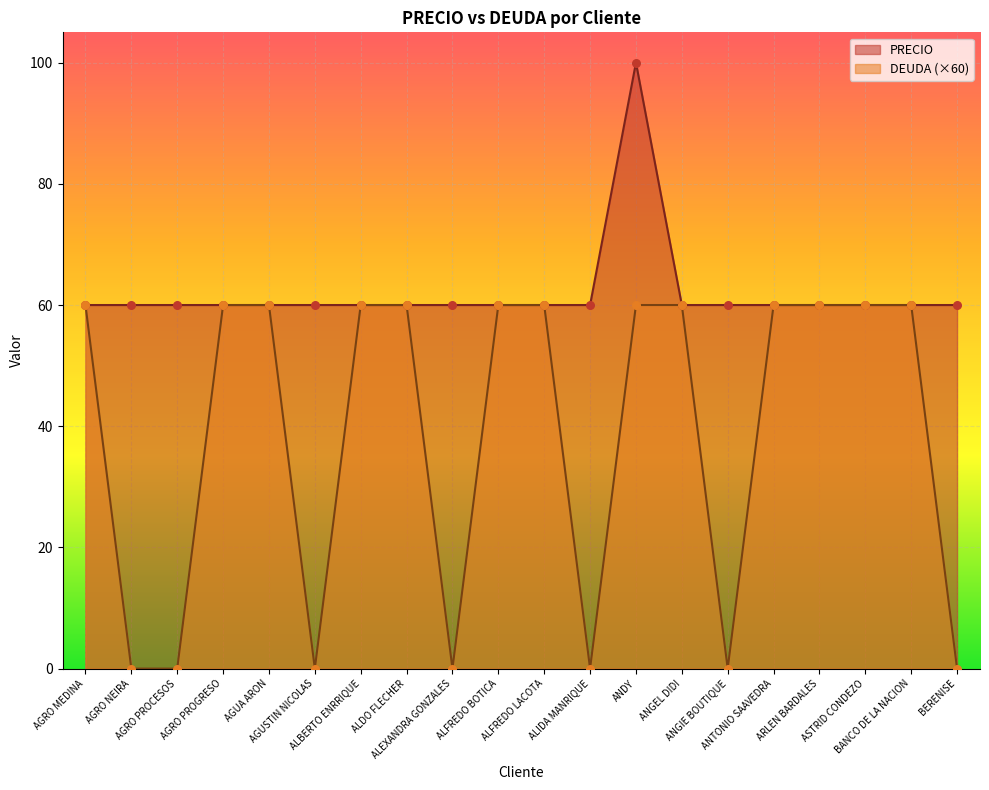

Which series has the largest total across all categories?

PRECIO